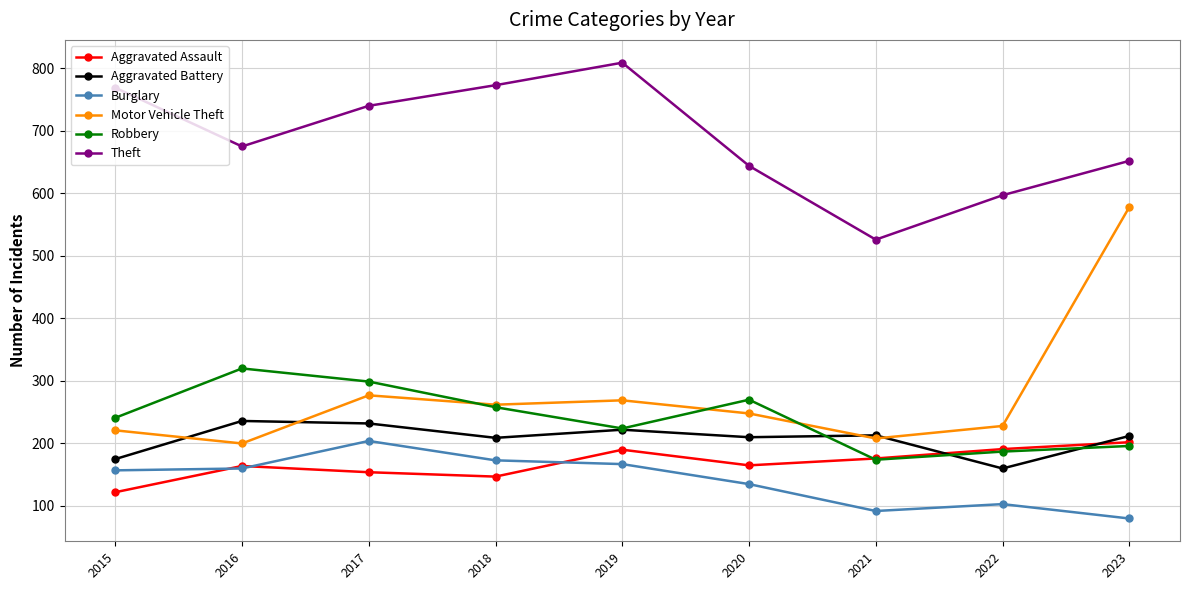

At which category does Burglary reach its first local peak?

2017